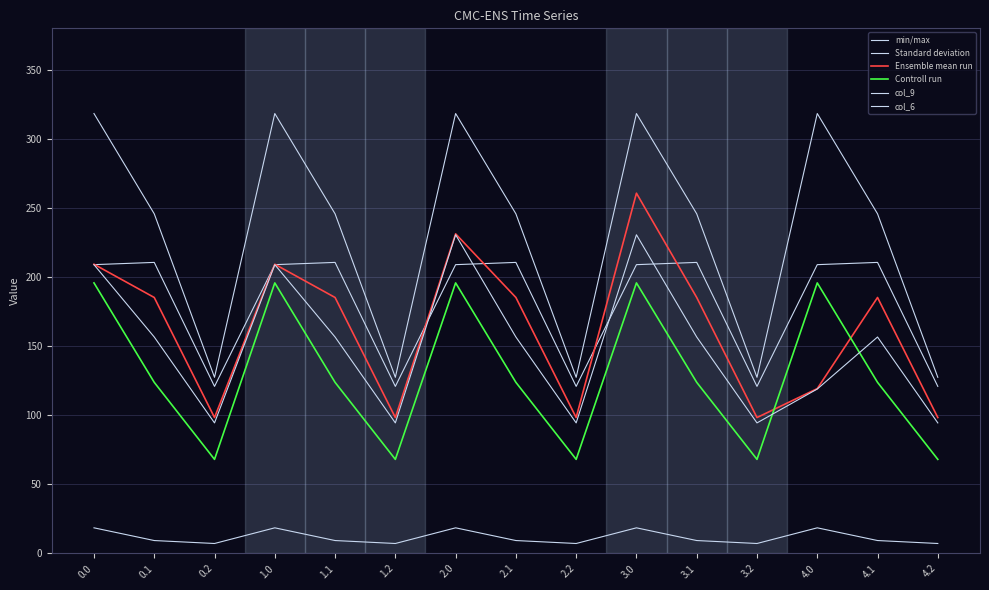

Rank the series at 2.1 from lowest to highest value.

col_6, Controll run, col_9, Ensemble mean run, Standard deviation, min/max